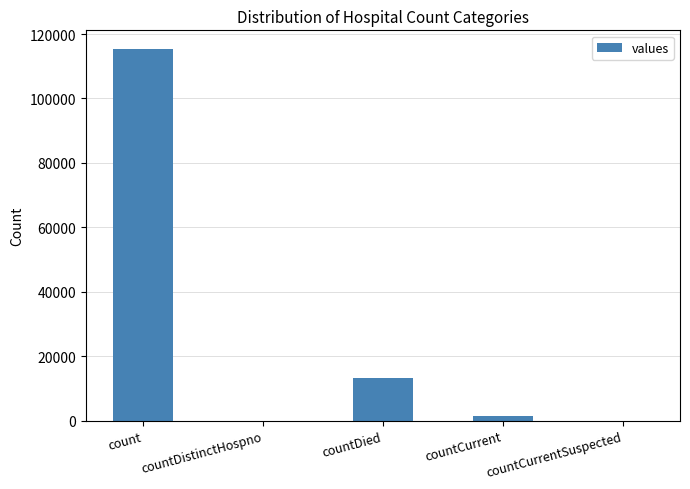

What is the greatest value displayed?

115379